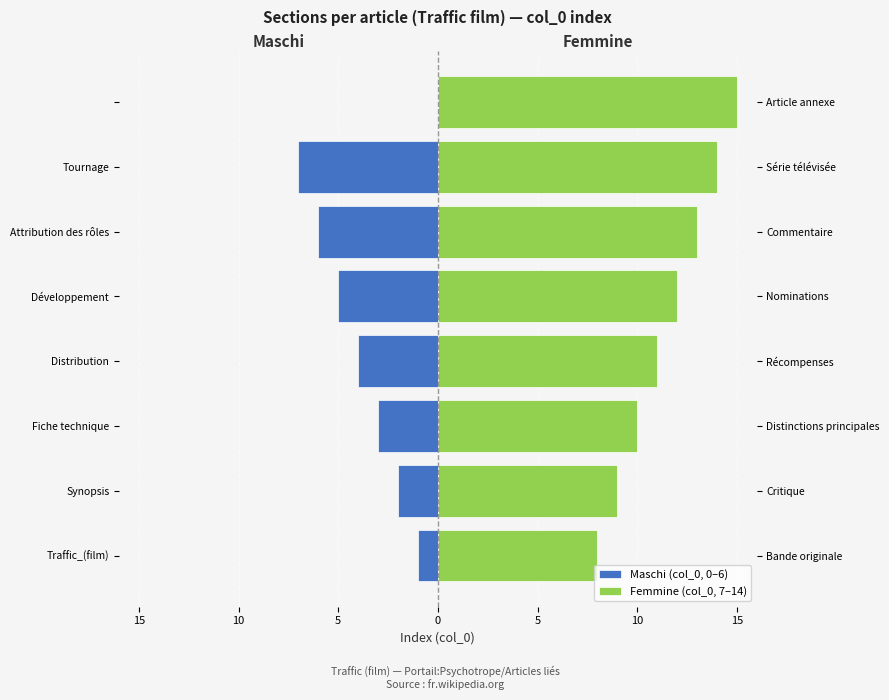

The Femmine (col_0, 7–14) series shows 13 at Attribution des rôles. True or false?

True